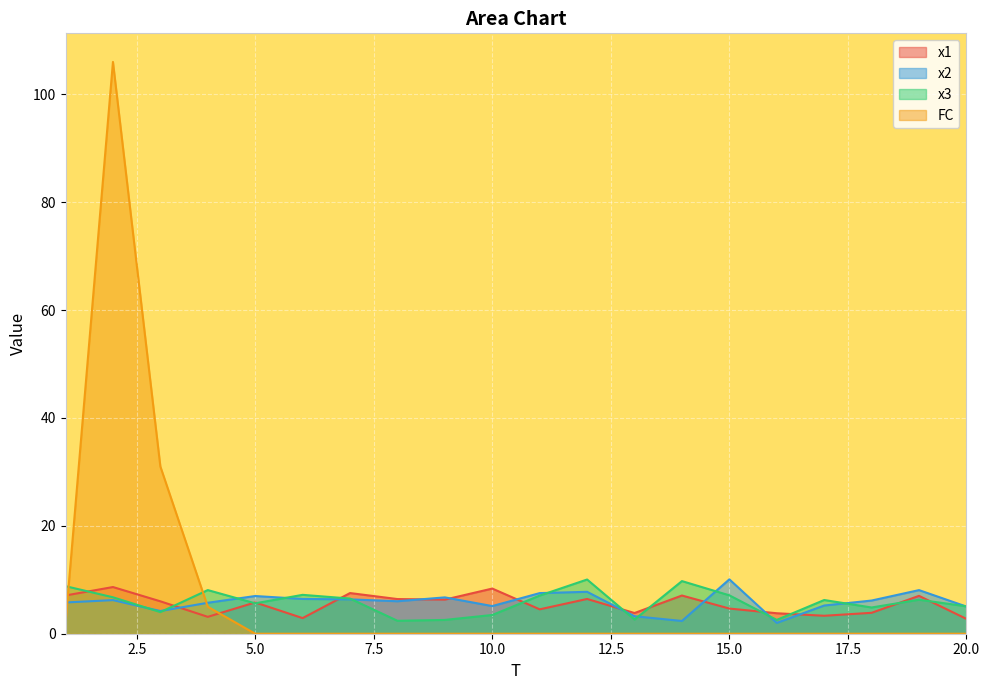

Where do x2 and x1 first cross each other?

3 and 4